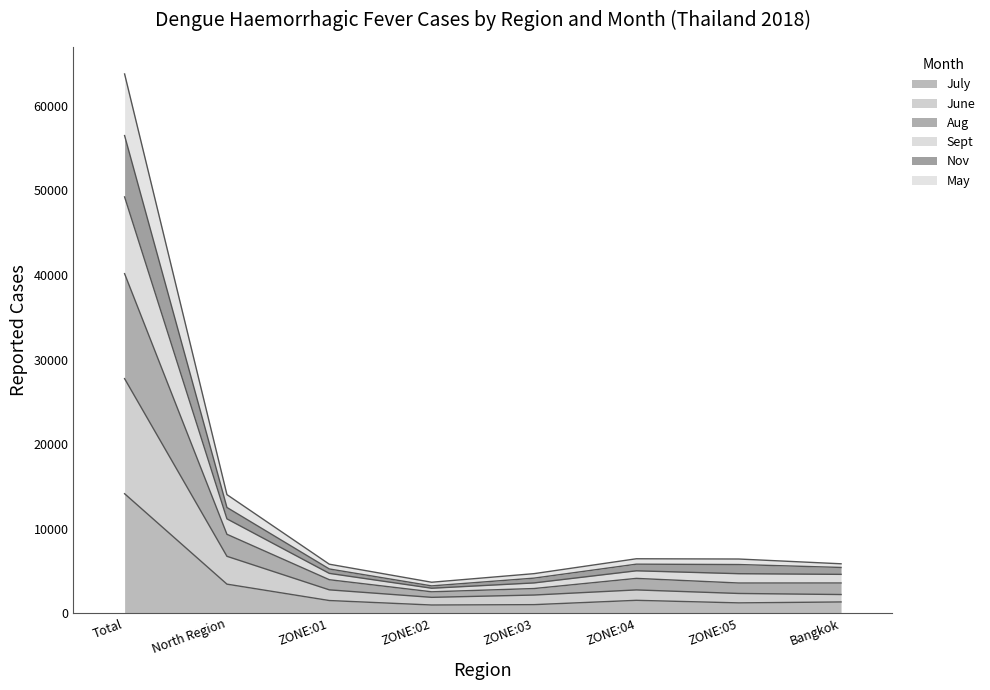

At which category is the sum across all series the highest?

Total